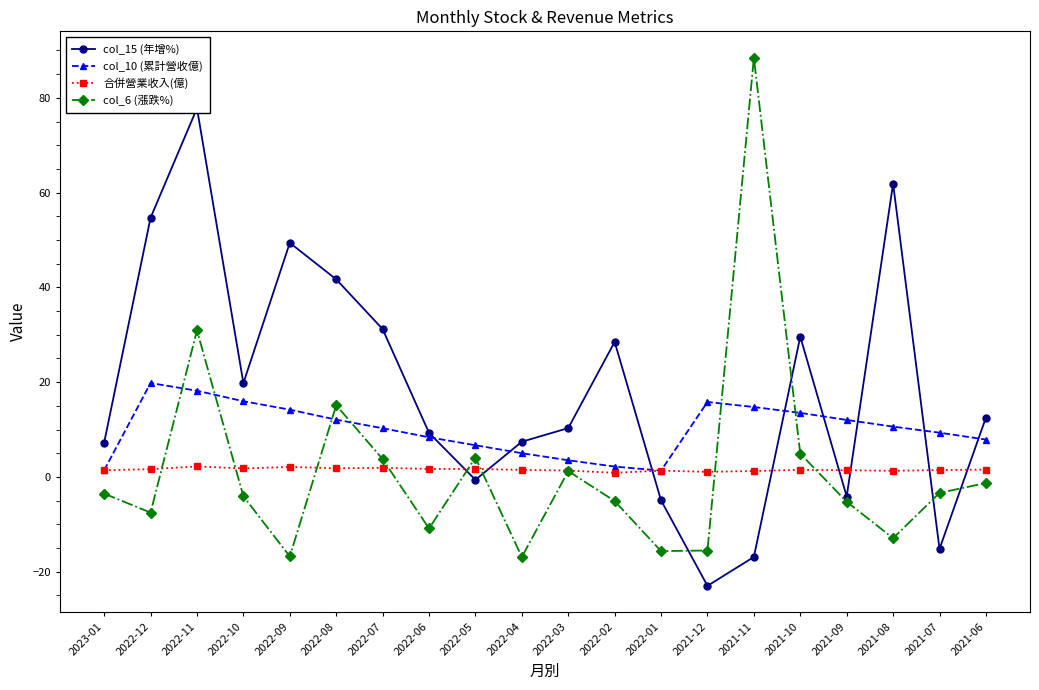

True or false: 合併營業收入(億) has a value of 2.1 at 2022-09.

True